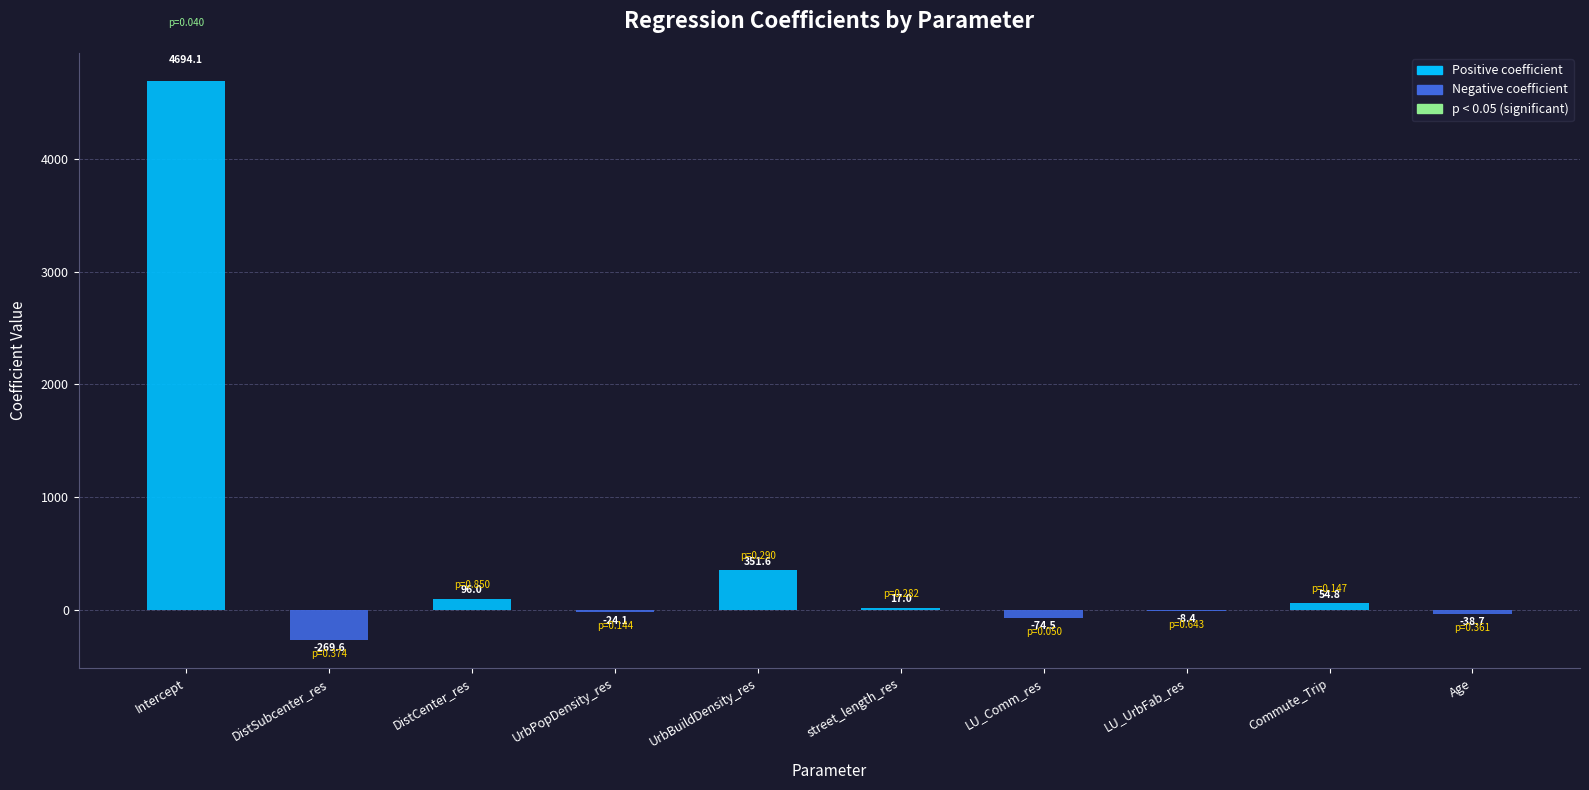

Is it true that the value at street_length_res is 17.0?

True